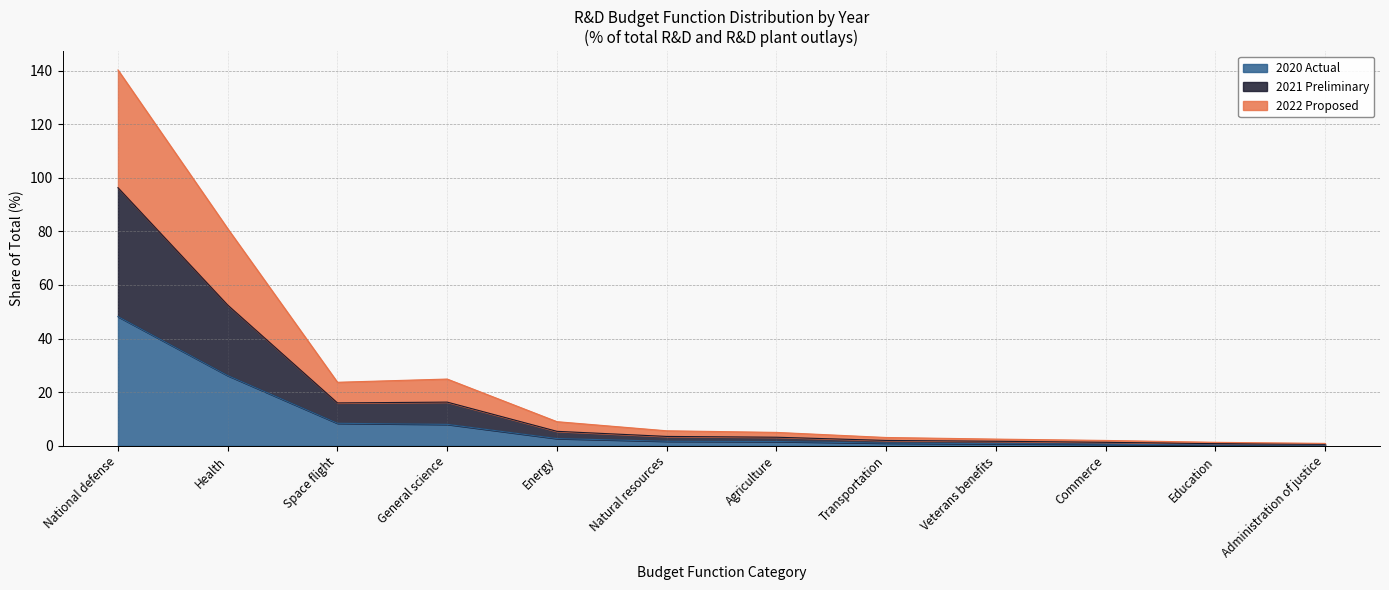

True or false: field_2022_proposed has more than 0 points higher than both neighbors.

True